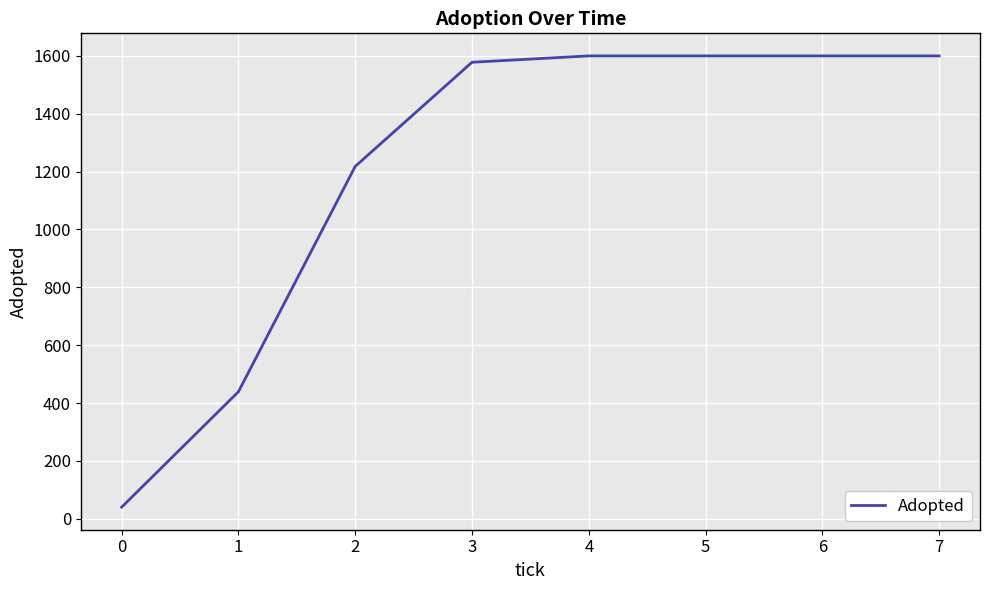

Approximately how many times larger is the value at 4 compared to 6?

1.0